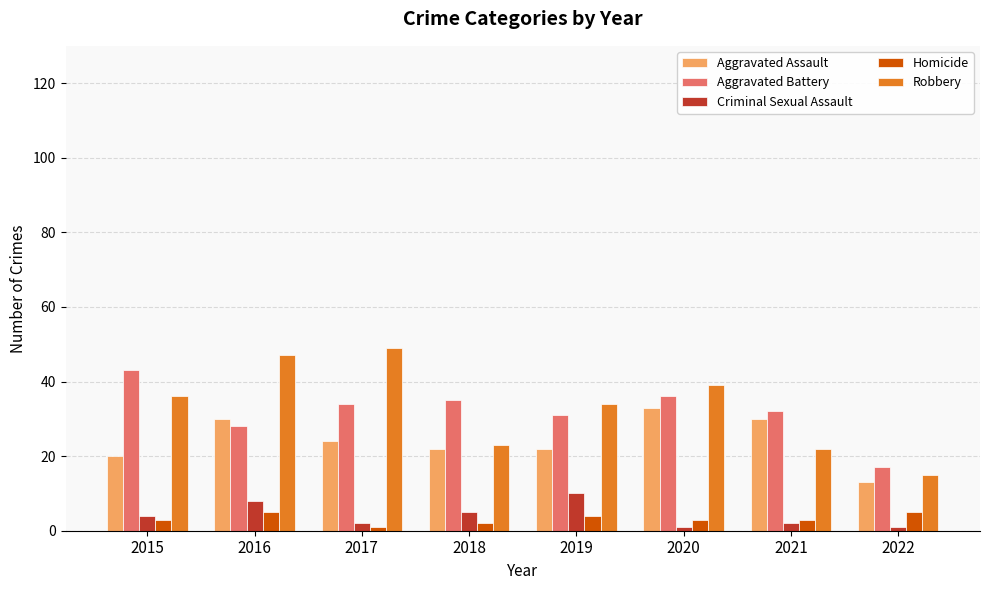

Which category has the highest value in the Criminal Sexual Assault series?

2019